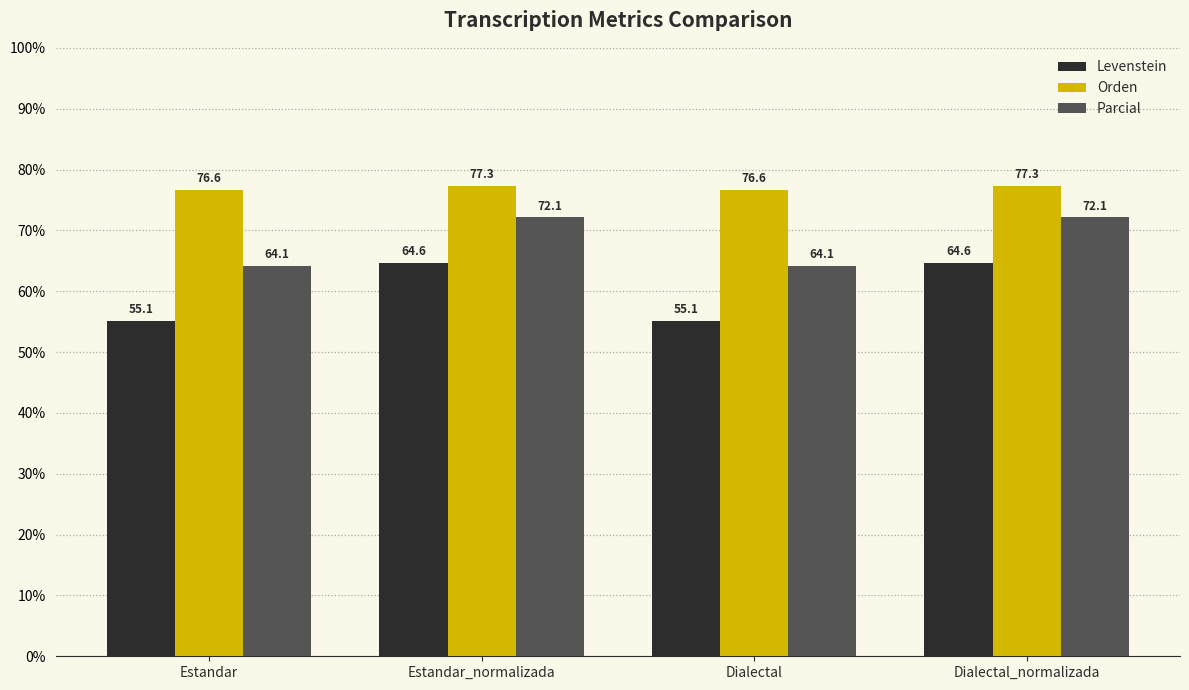

Reading left to right, extract all data points from this chart.

Levenstein: Estandar=55.1	Estandar_normalizada=64.6	Dialectal=55.1	Dialectal_normalizada=64.6
Orden: Estandar=76.6	Estandar_normalizada=77.3	Dialectal=76.6	Dialectal_normalizada=77.3
Parcial: Estandar=64.1	Estandar_normalizada=72.1	Dialectal=64.1	Dialectal_normalizada=72.1